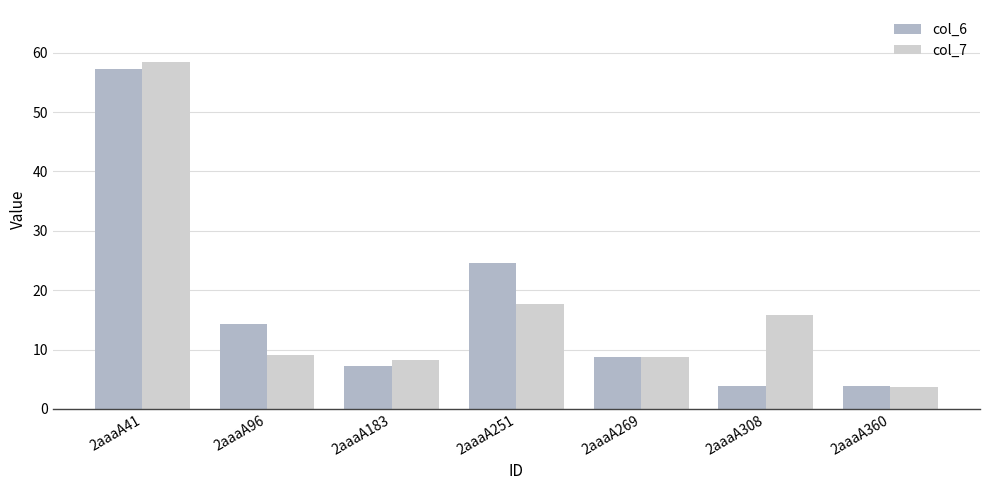

Which category has the lowest value in the col_7 series?

2aaaA360